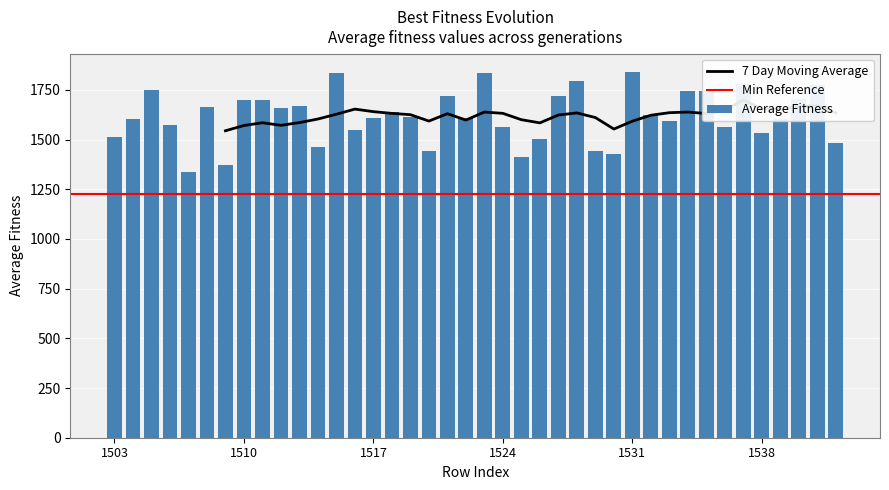

List the labels in order of value, smallest first.

1507, 1509, 1525, 1530, 1520, 1529, 1514, 1542, 1526, 1503, 1538, 1516, 1524, 1536, 1506, 1533, 1539, 1504, 1522, 1517, 1519, 1532, 1518, 1512, 1508, 1513, 1511, 1510, 1540, 1521, 1527, 1535, 1534, 1505, 1541, 1537, 1528, 1515, 1523, 1531